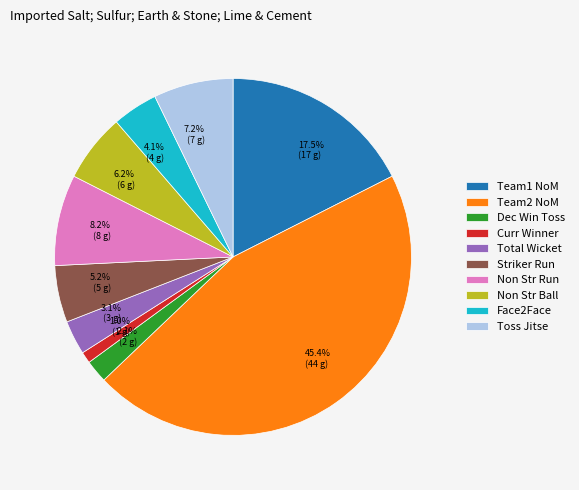

How much of the chart is everything except 7.2% (7 g)?

92.8%